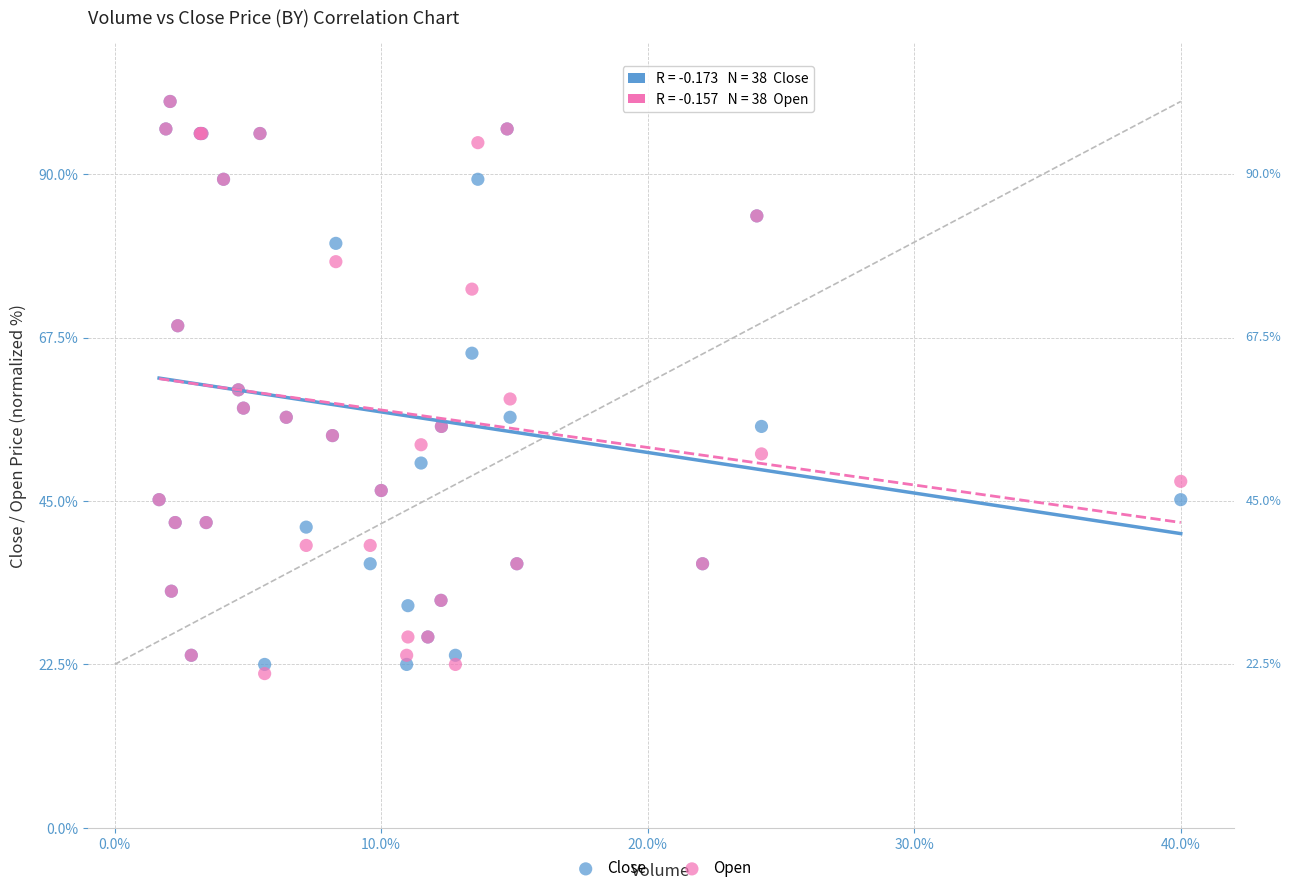

What are all the series names shown in the legend?

Close, Open